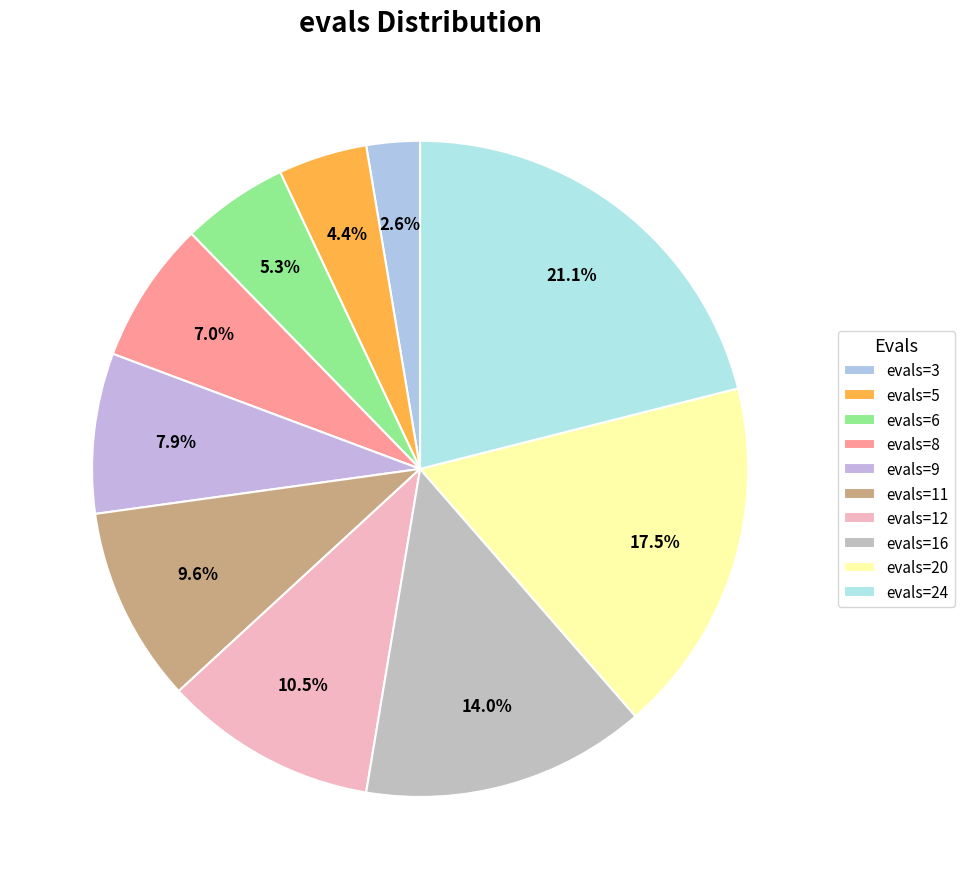

Which slice is the smallest?

evals=3